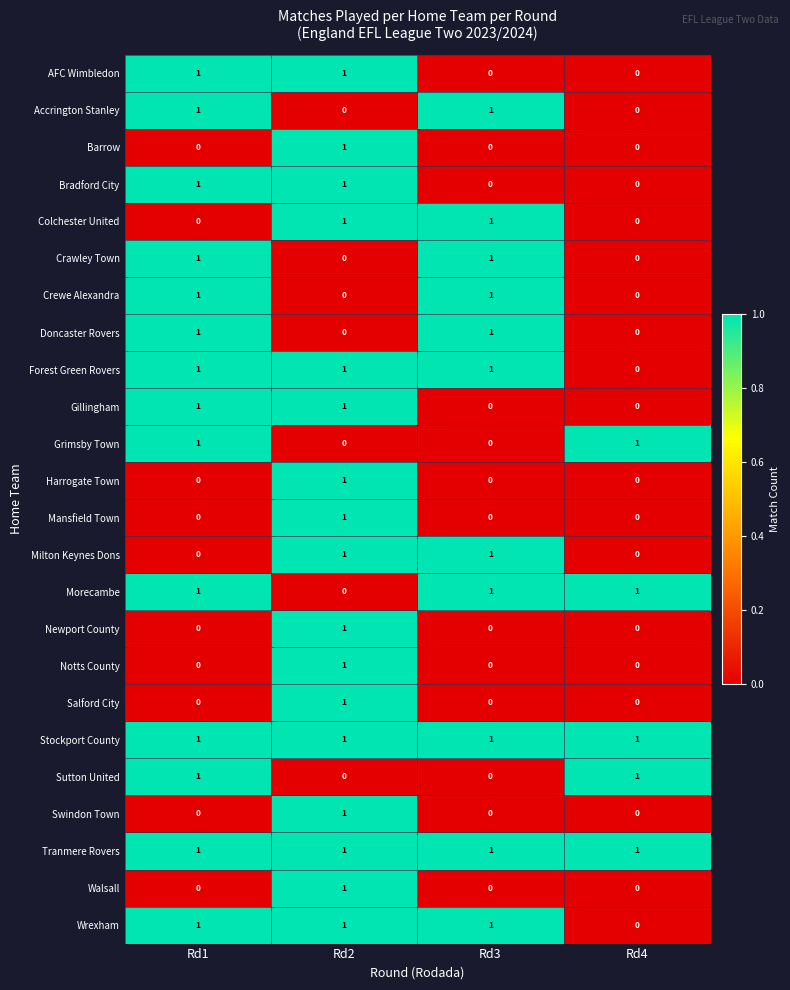

True or false: Grimsby Town has a value of 0 at Rd3.

True